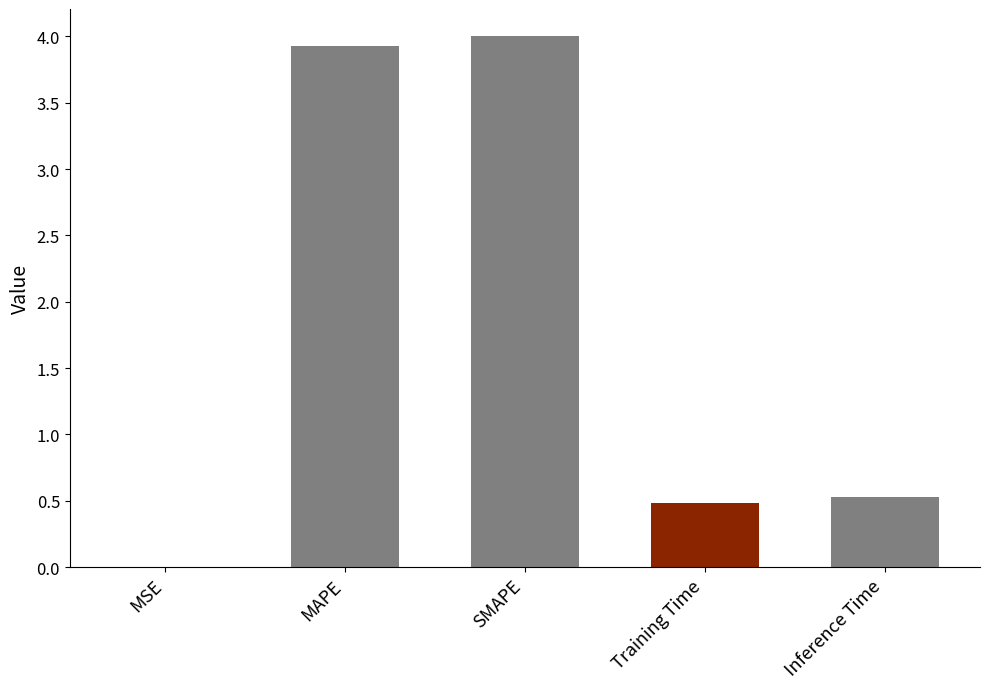

Is it true that the value at Inference Time is 0.5?

True